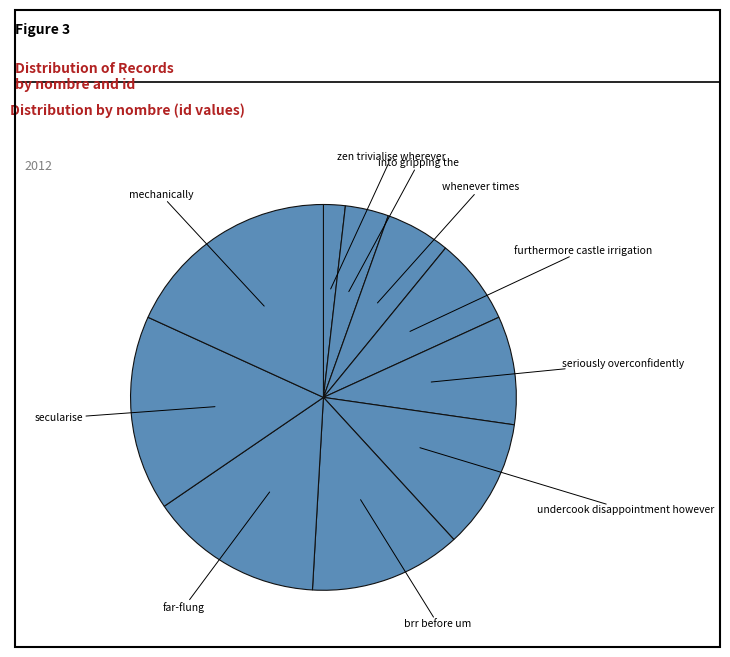

How many slices are in this pie chart?

10